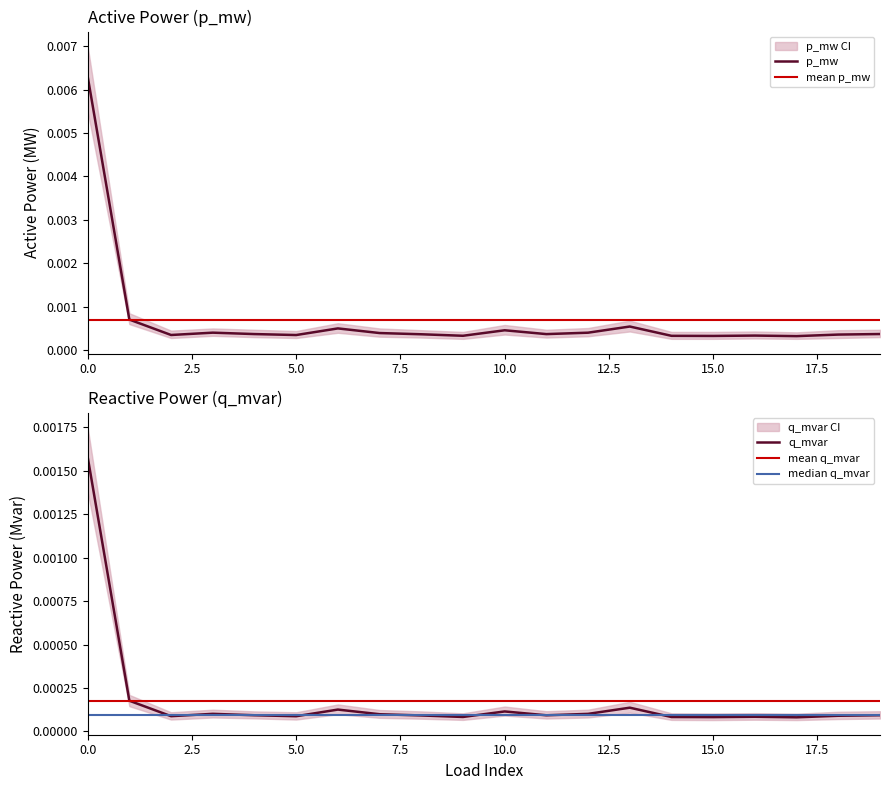

Is the value of q_mvar at 2 greater than the value of p_mw at 15?

No